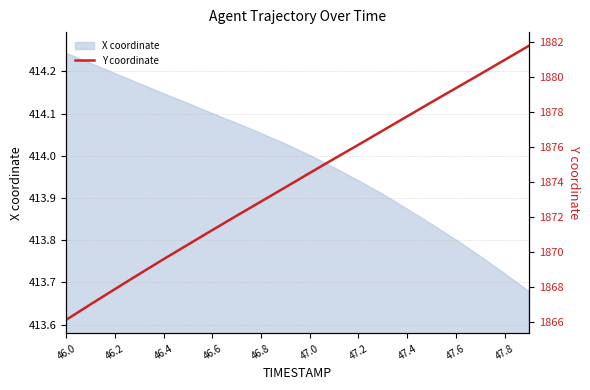

What is the difference between the maximum and minimum values?

15.6